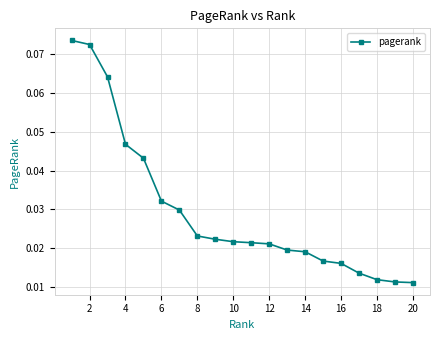

How many categories are shown in the chart?

20